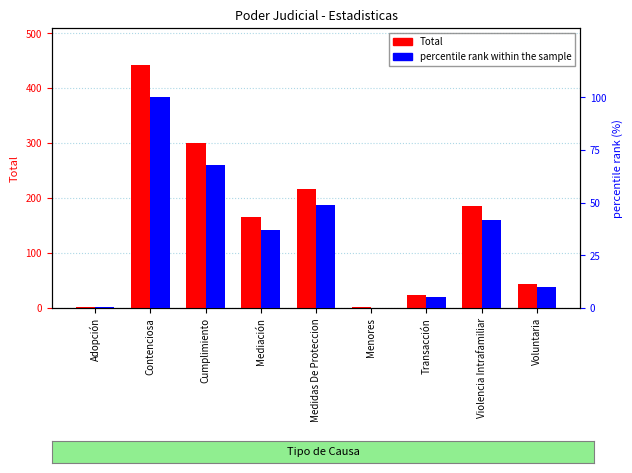

How many series are shown in this chart?

2